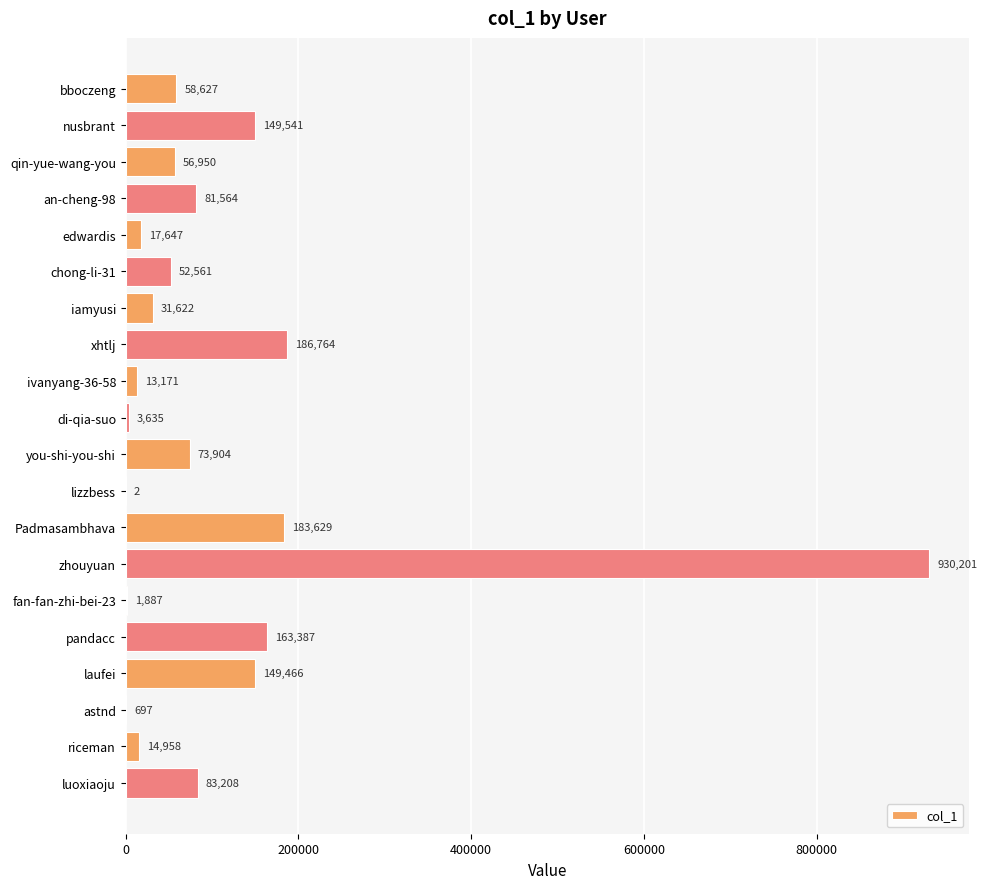

Reading top to bottom, transcribe all the data shown in this chart.

bboczeng=58627	nusbrant=149541	qin-yue-wang-you=56950	an-cheng-98=81564	edwardis=17647	chong-li-31=52561	iamyusi=31622	xhtlj=186764	ivanyang-36-58=13171	di-qia-suo=3635	you-shi-you-shi=73904	lizzbess=2	Padmasambhava=183629	zhouyuan=930201	fan-fan-zhi-bei-23=1887	pandacc=163387	laufei=149466	astnd=697	riceman=14958	luoxiaoju=83208